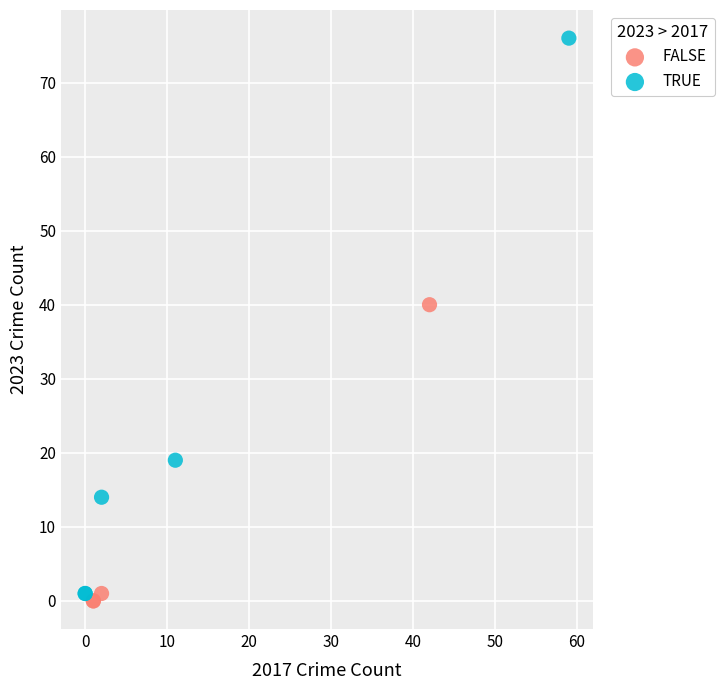

Which series contains the highest Y value?

TRUE